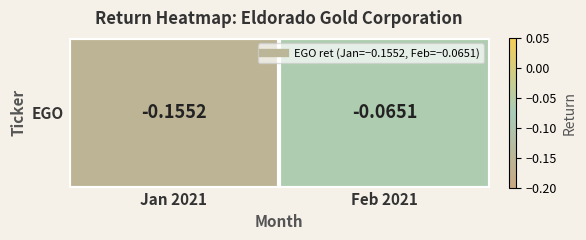

Between Feb 2021 and Jan 2021, which is larger?

Feb 2021